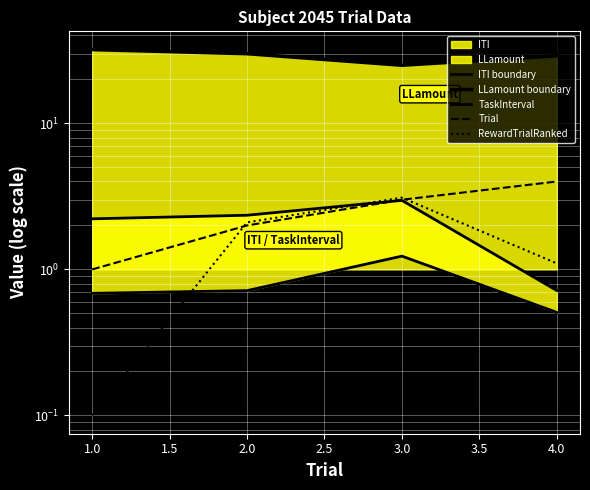

In RewardTrialRanked, how many points are higher than both neighbors (excluding endpoints)?

1